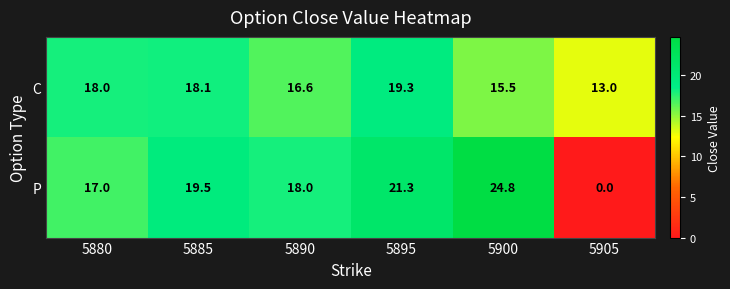

What value does the C series have at 5895?

19.3